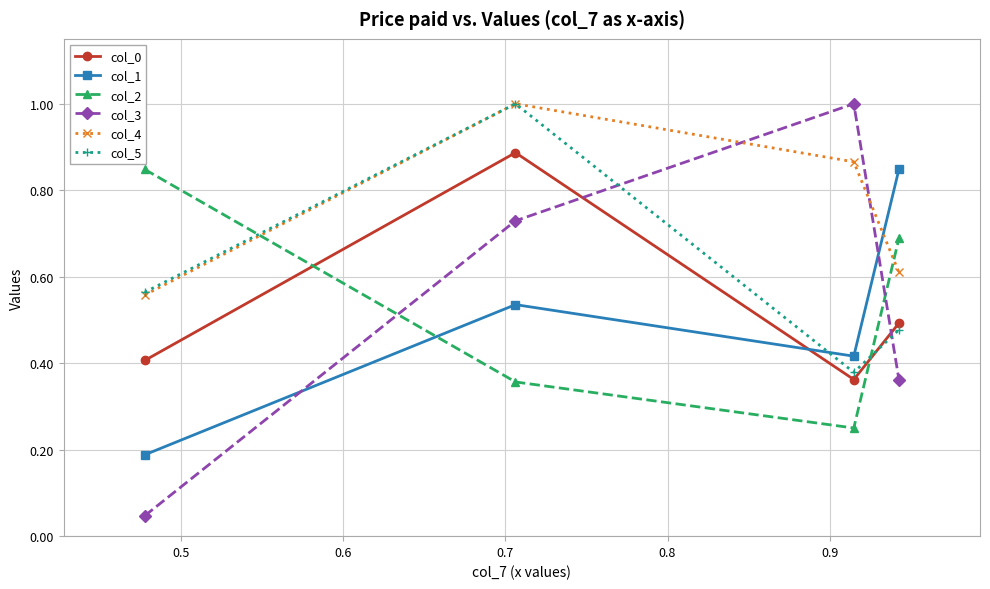

Which series has the widest spread of values?

col_3